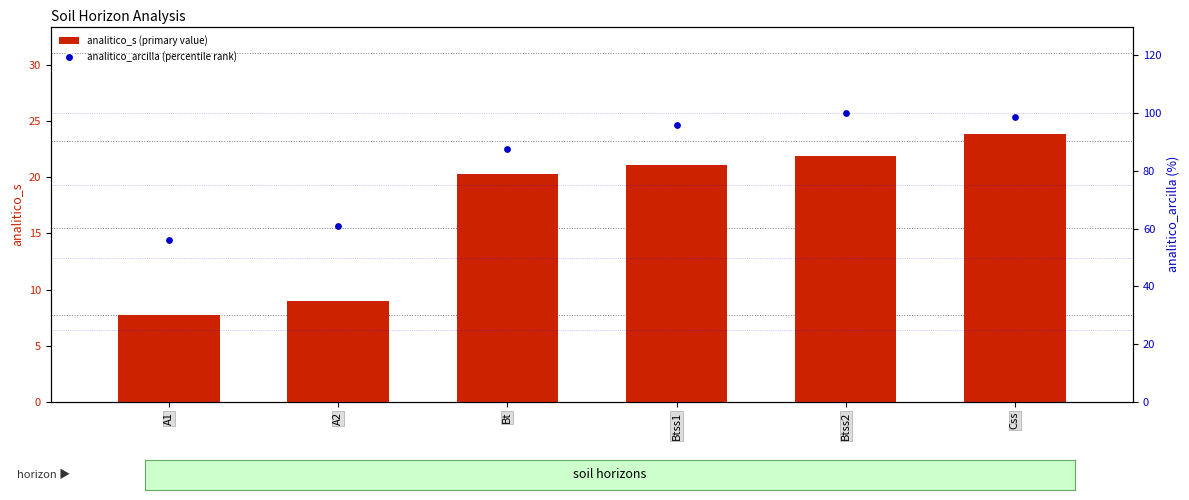

Which series reaches the minimum Y coordinate?

analitico_s (primary)